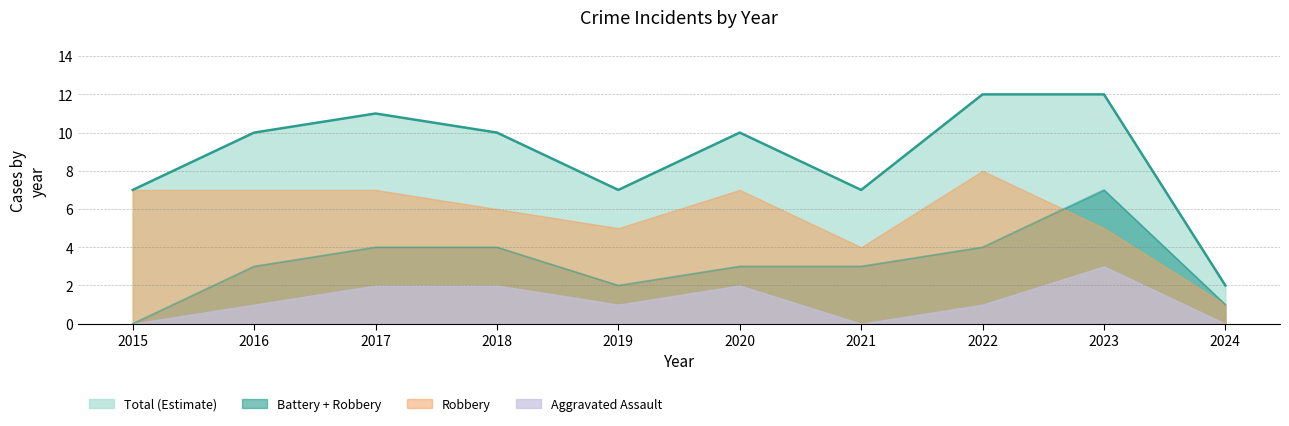

Between 2016 and 2018, which series saw the biggest shift?

Aggravated Assault